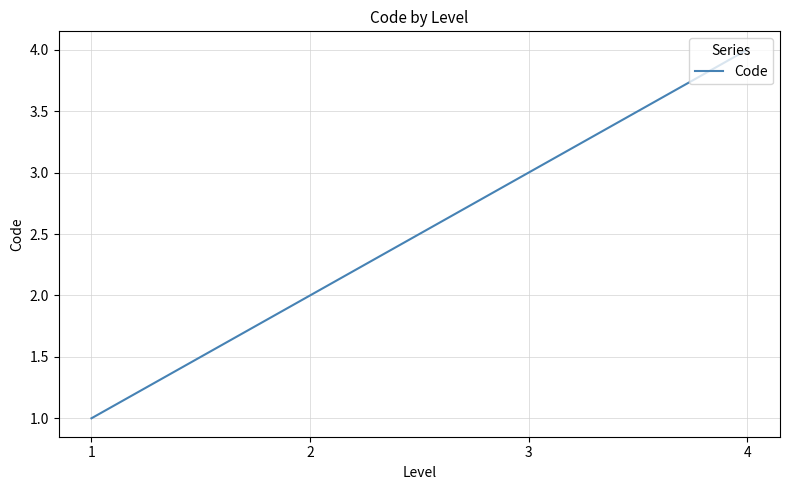

List the labels in order of value, smallest first.

1, 2, 3, 4